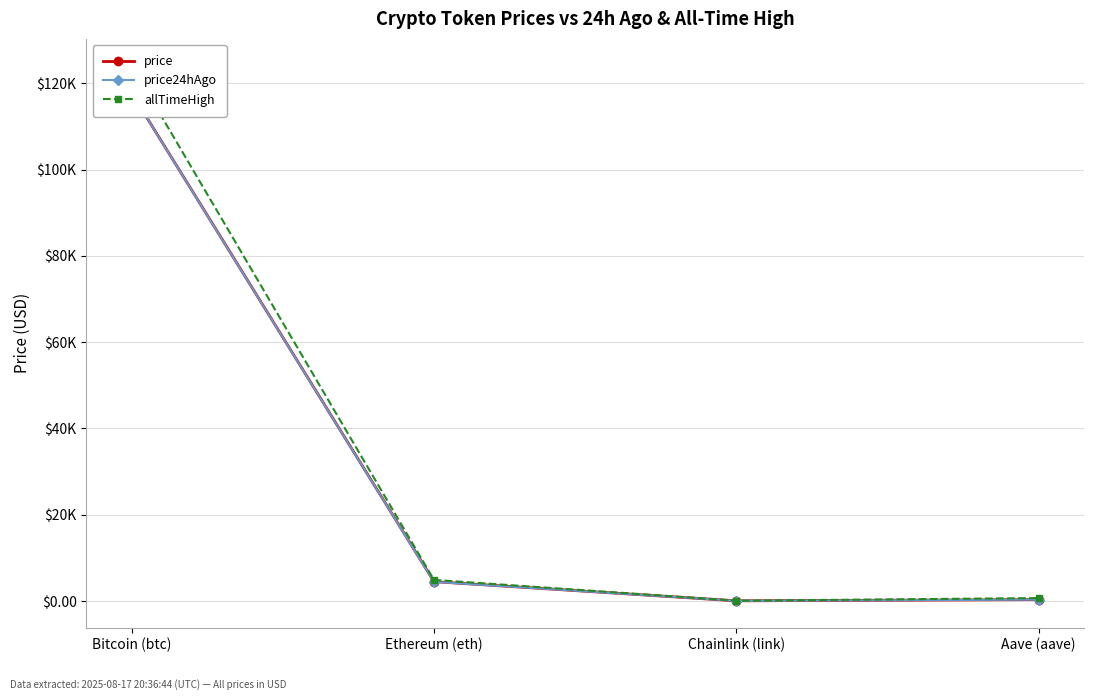

What is the value of the price24hAgo point at the 4th from the left?

296.2